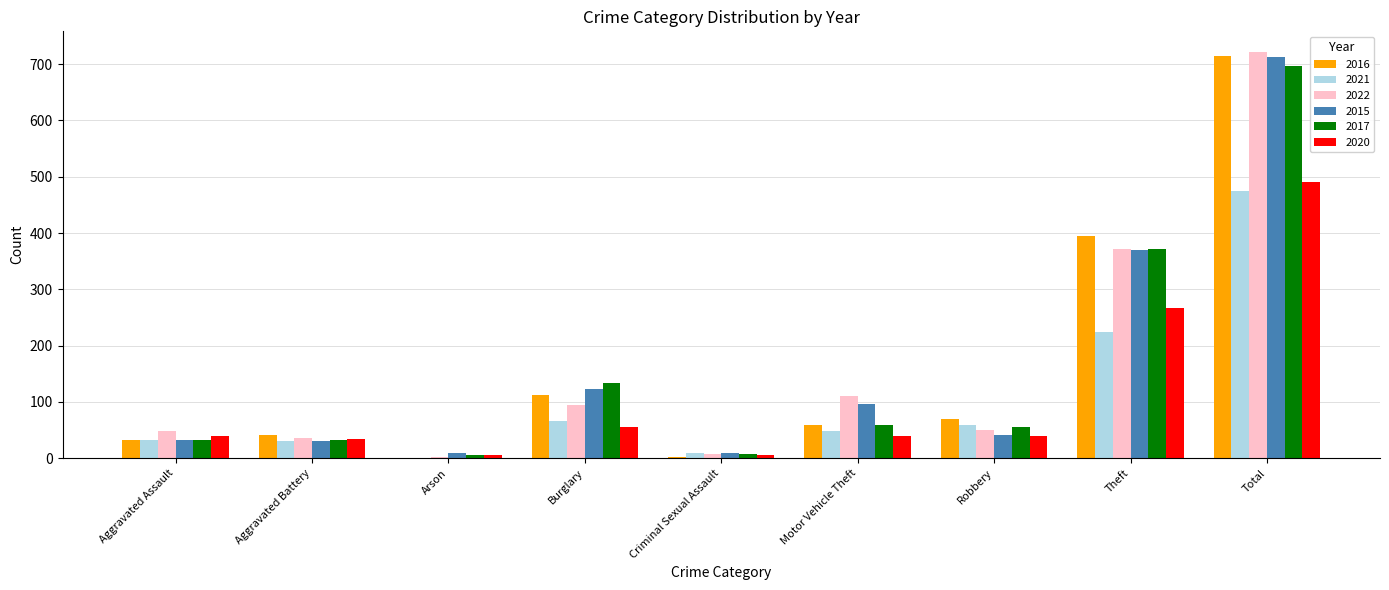

How many data points does each series have?

9